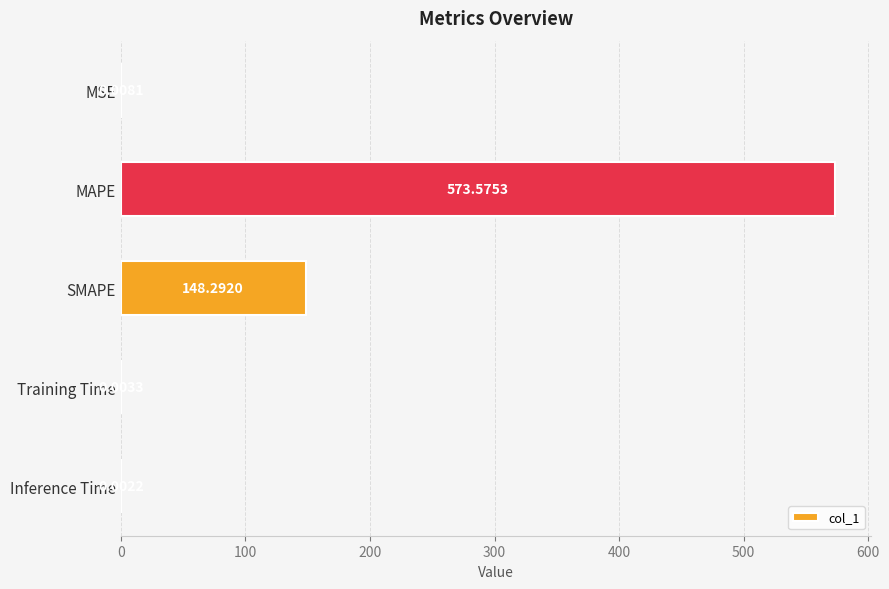

Which label corresponds to the largest value in the chart?

MAPE